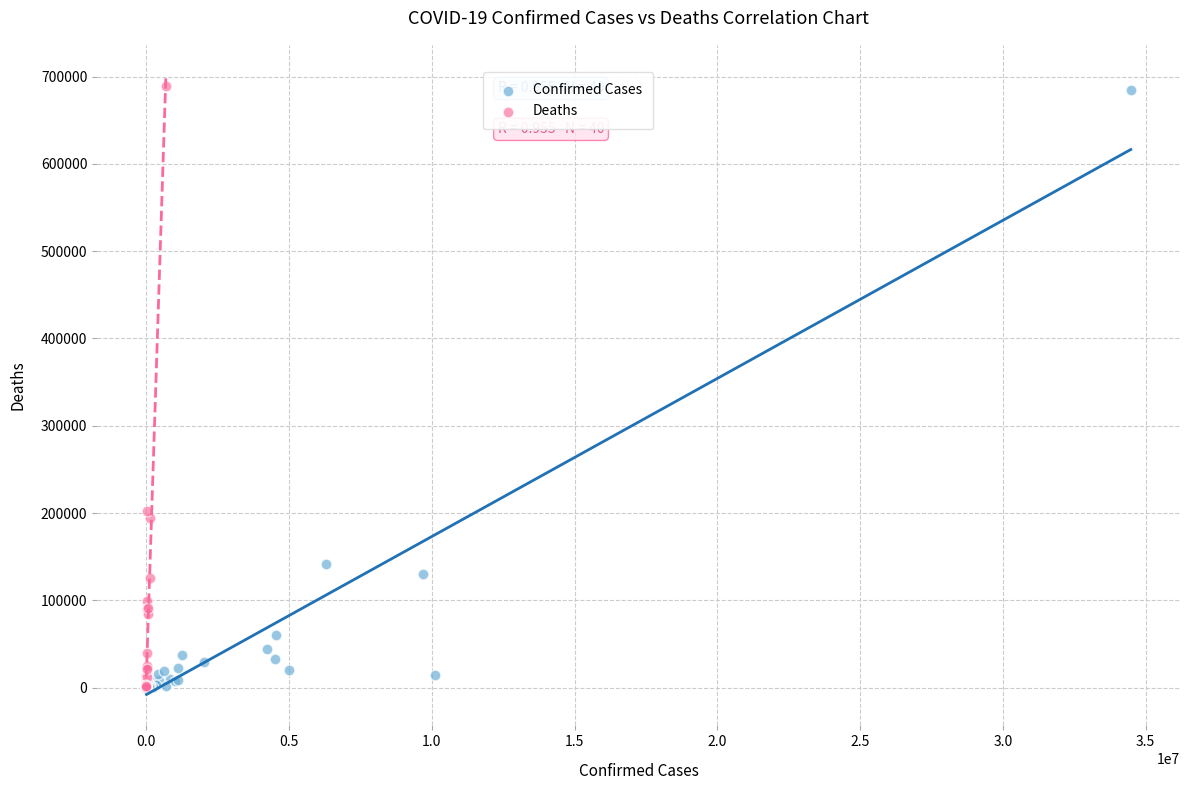

Which series has the widest spread of Y values?

Deaths